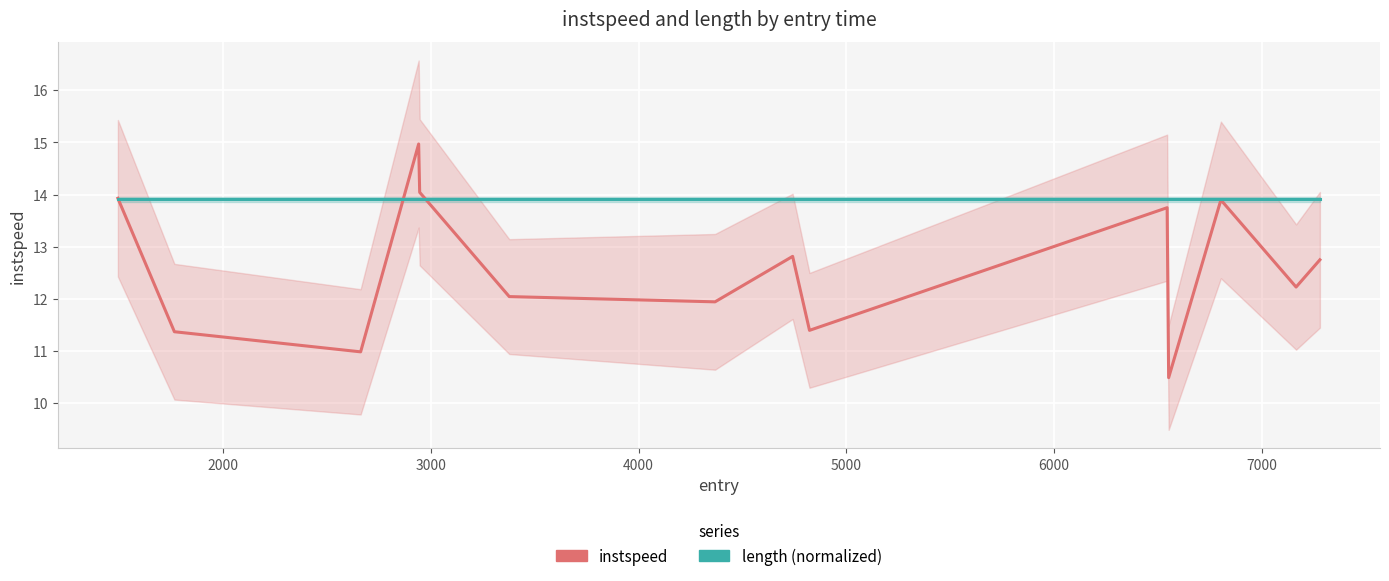

How many interior local valleys does the instspeed series have?

5